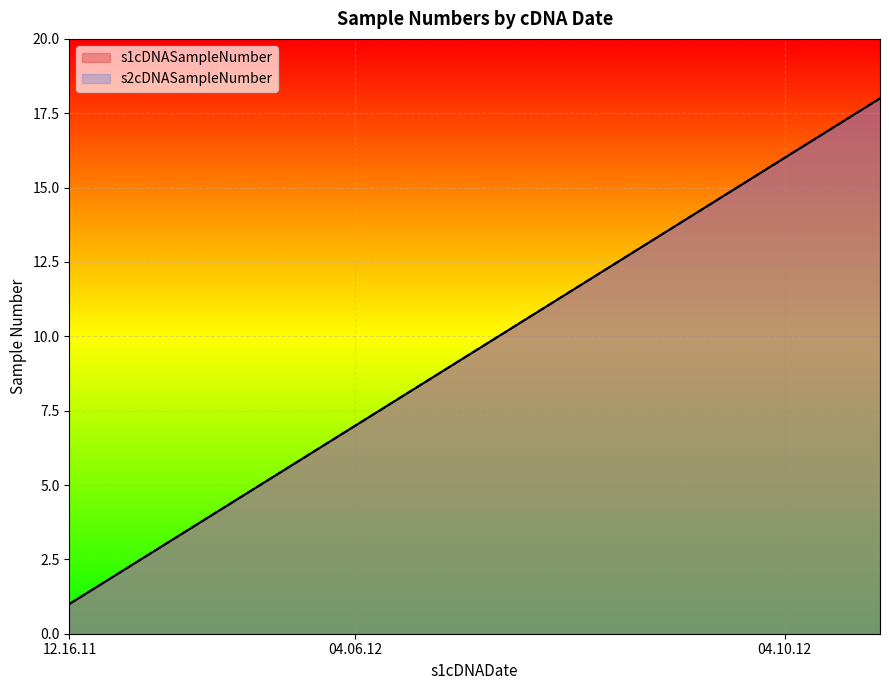

What is the minimum value for s1cDNASampleNumber?

1